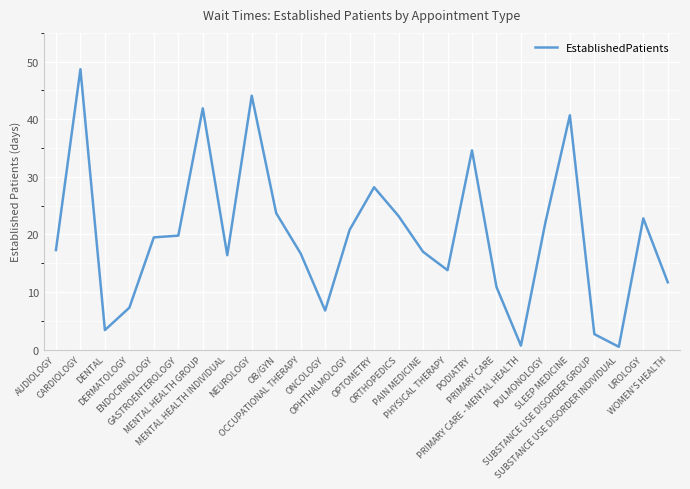

Approximately how many times larger is the value at OPTOMETRY compared to NEUROLOGY?

0.6